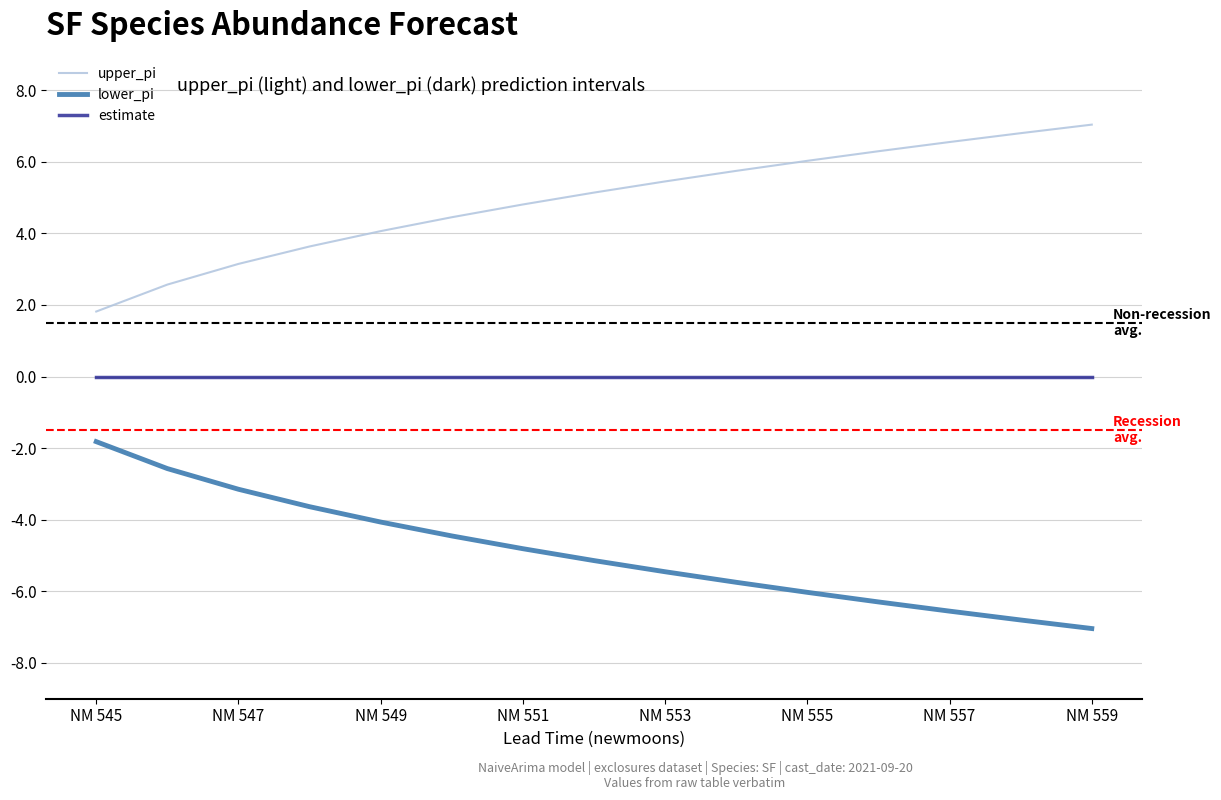

True or false: estimate has a value of 0.0 at NM 549.

True